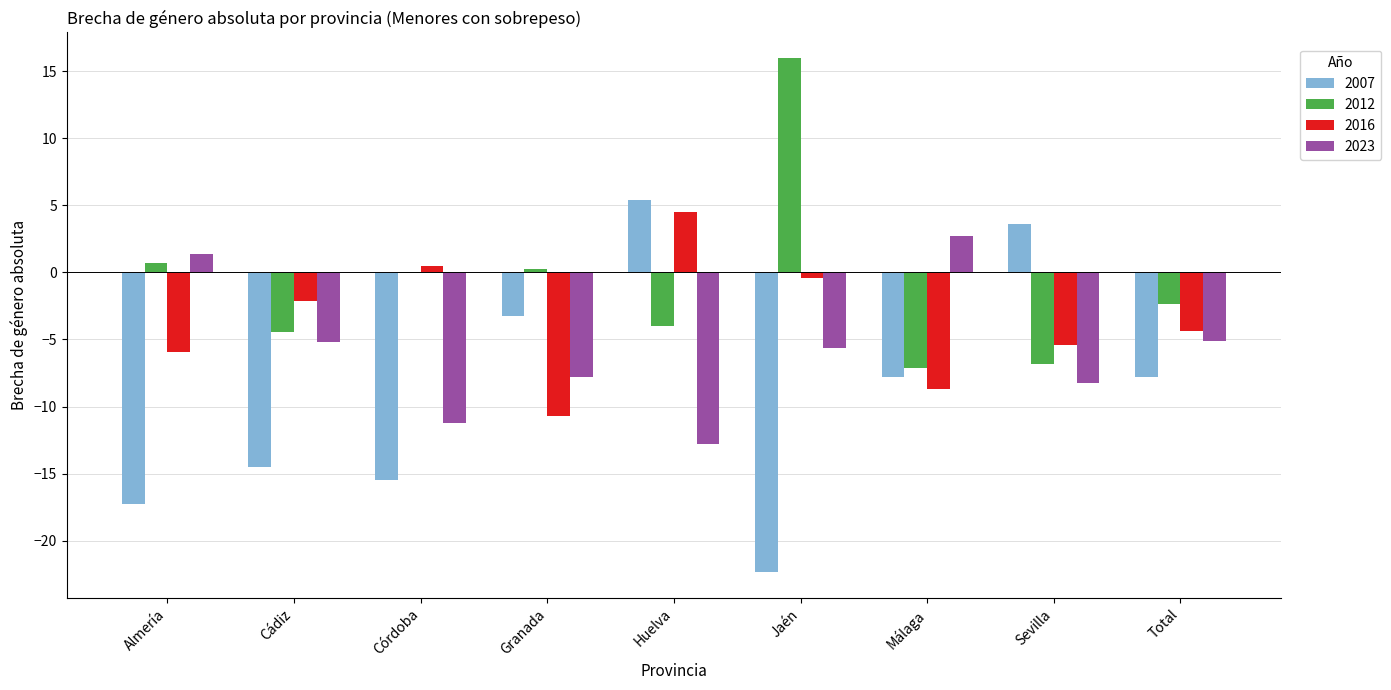

How many distinct data groups are displayed?

4